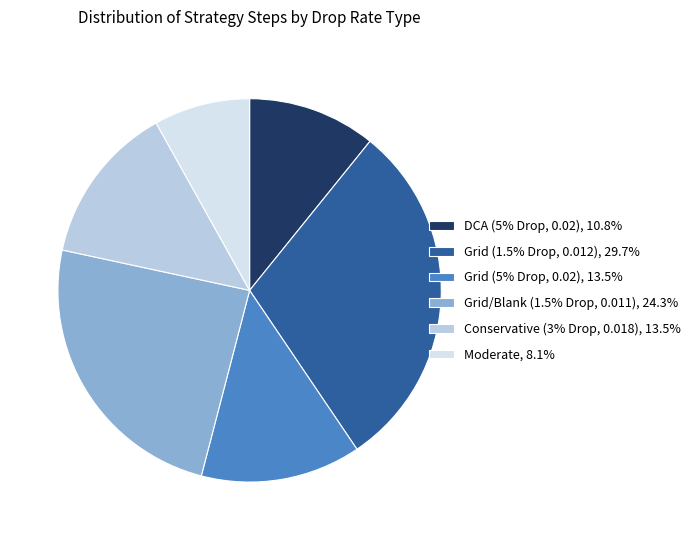

Approximately how many times larger is the value at Grid/Blank (1.5% Drop, 0.011), 24.3% compared to Grid (1.5% Drop, 0.012), 29.7%?

0.8